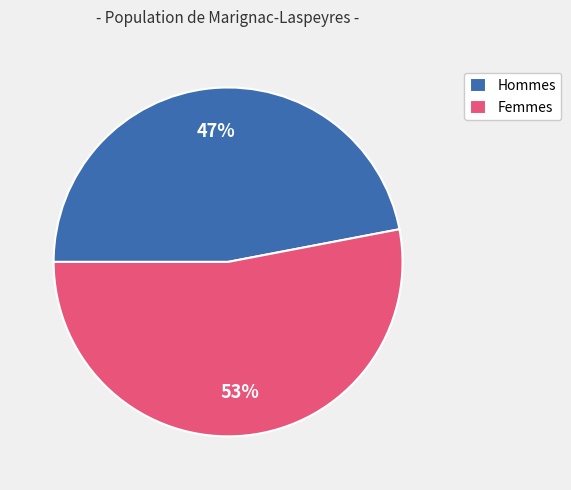

What percentage is the Femmes slice, to the nearest percent?

53%